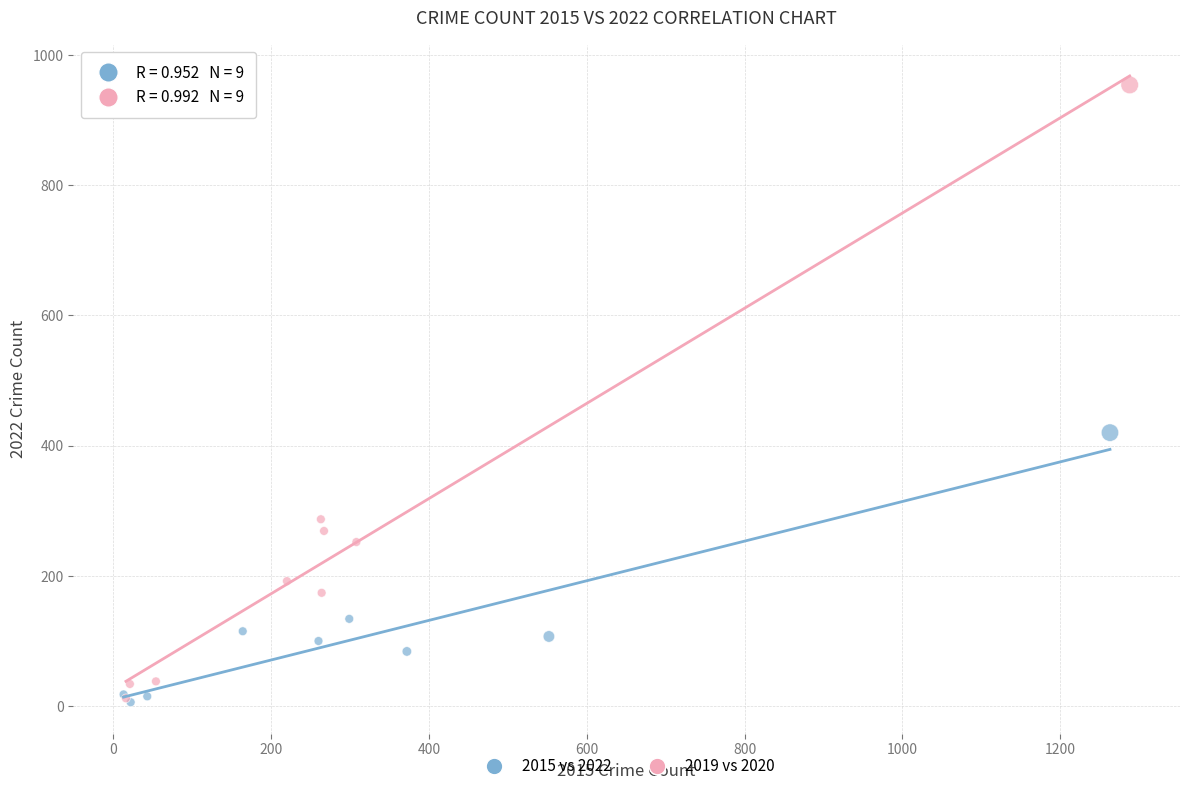

Which series reaches the maximum Y coordinate?

2019 vs 2020